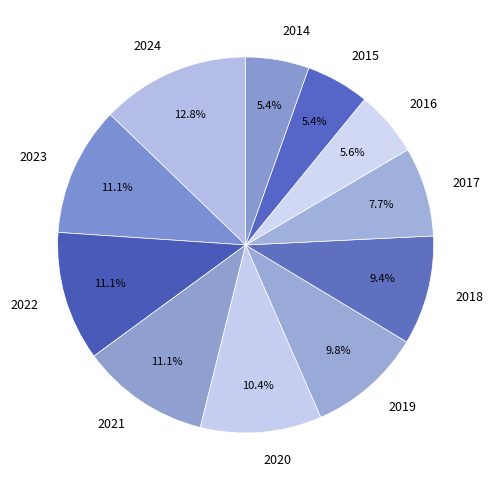

How many slices are in this pie chart?

11